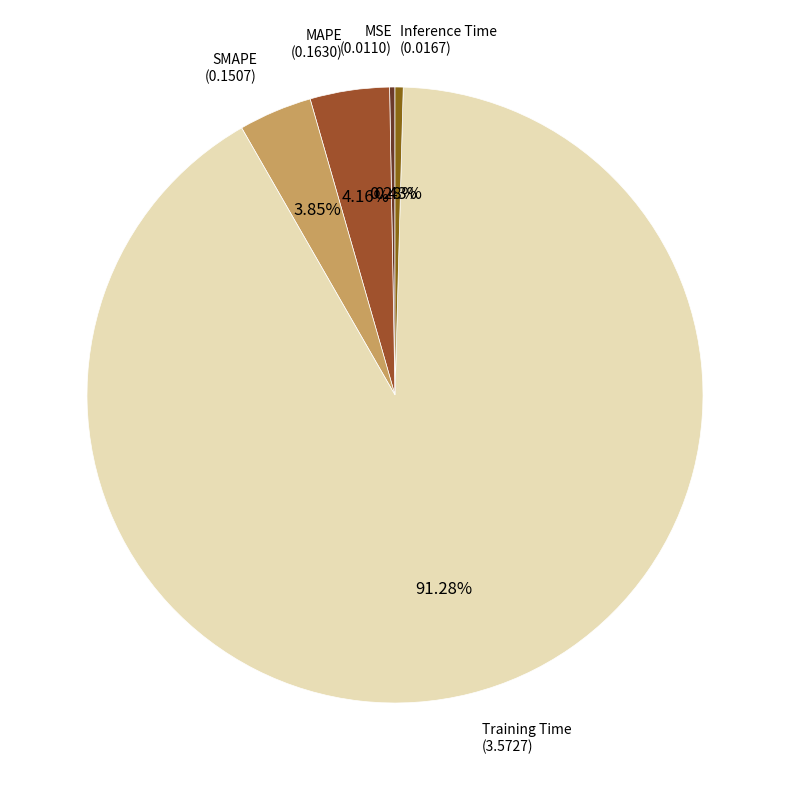

Which category accounts for the majority?

Training Time